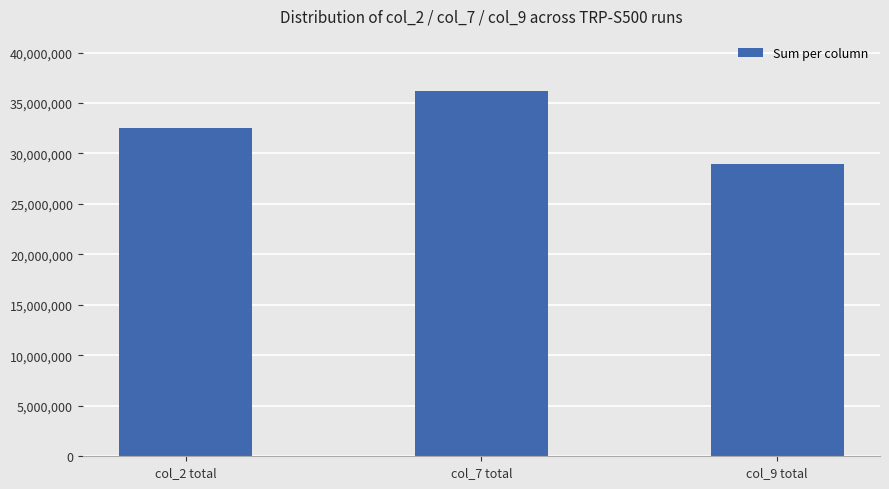

Which has a higher value, col_7 total or col_2 total?

col_7 total